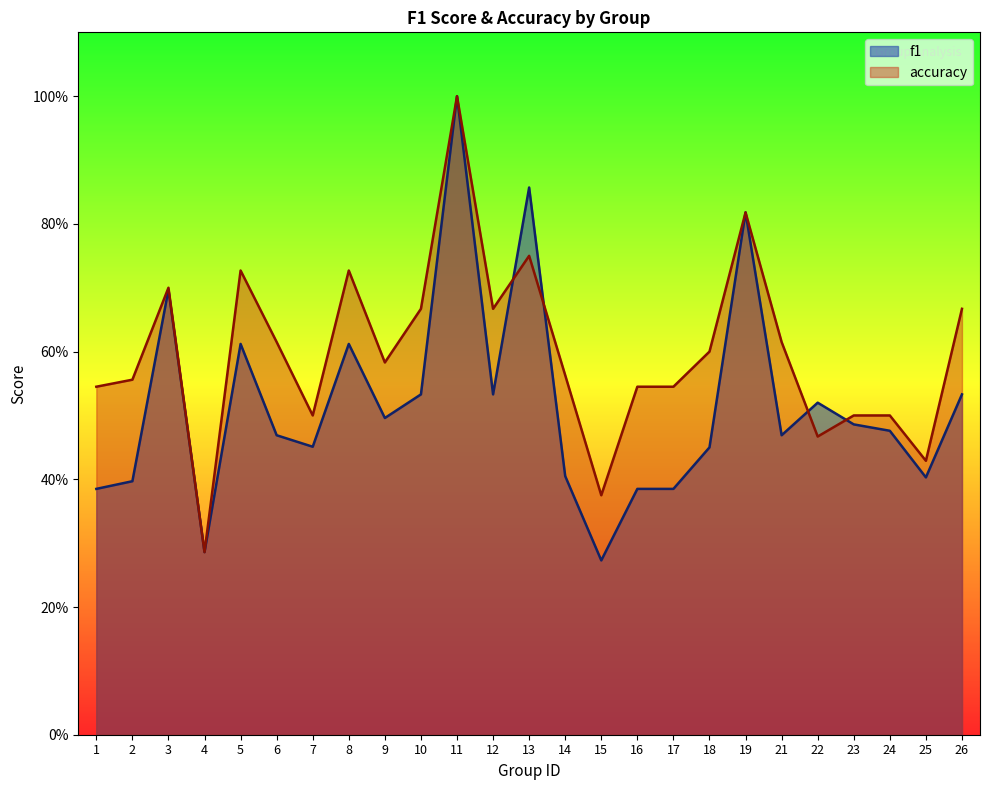

How many intersections are there between accuracy and f1?

4